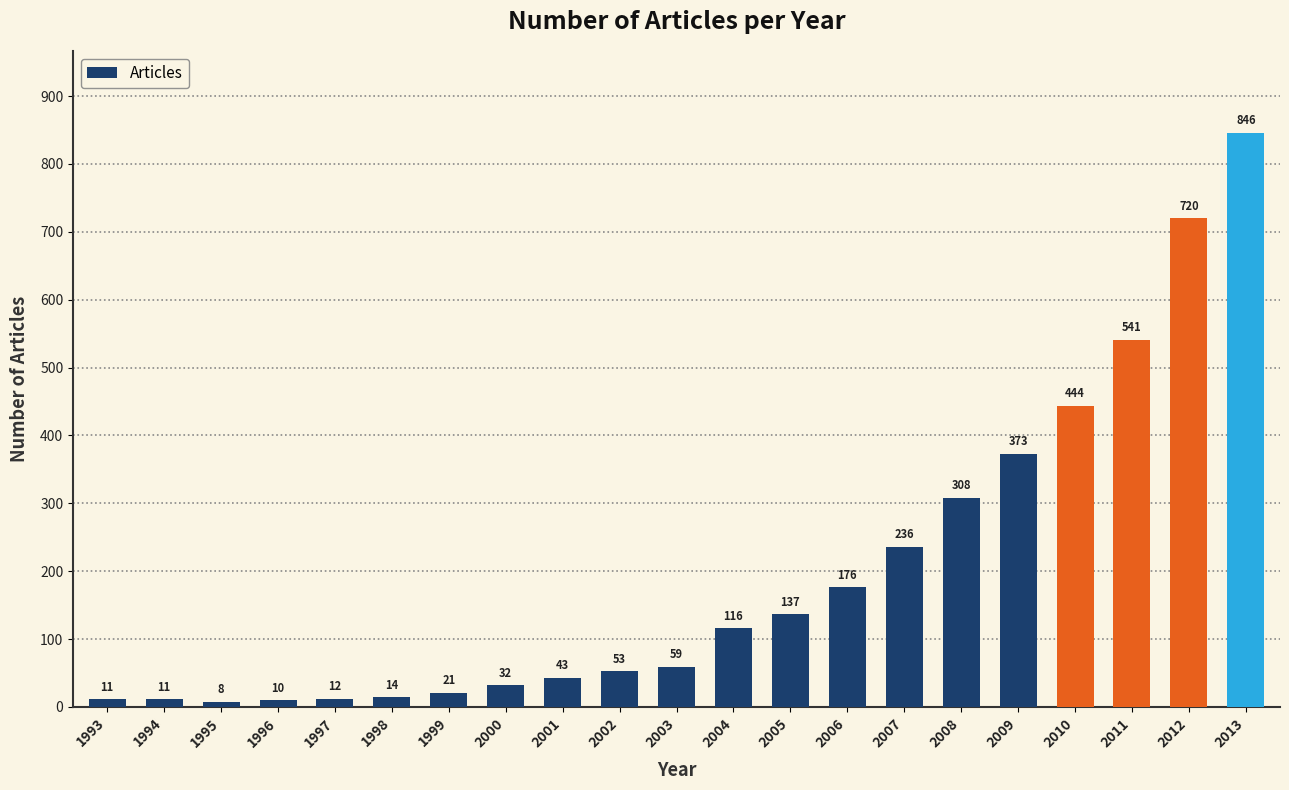

Is it true that the value at 2008 is 308?

True